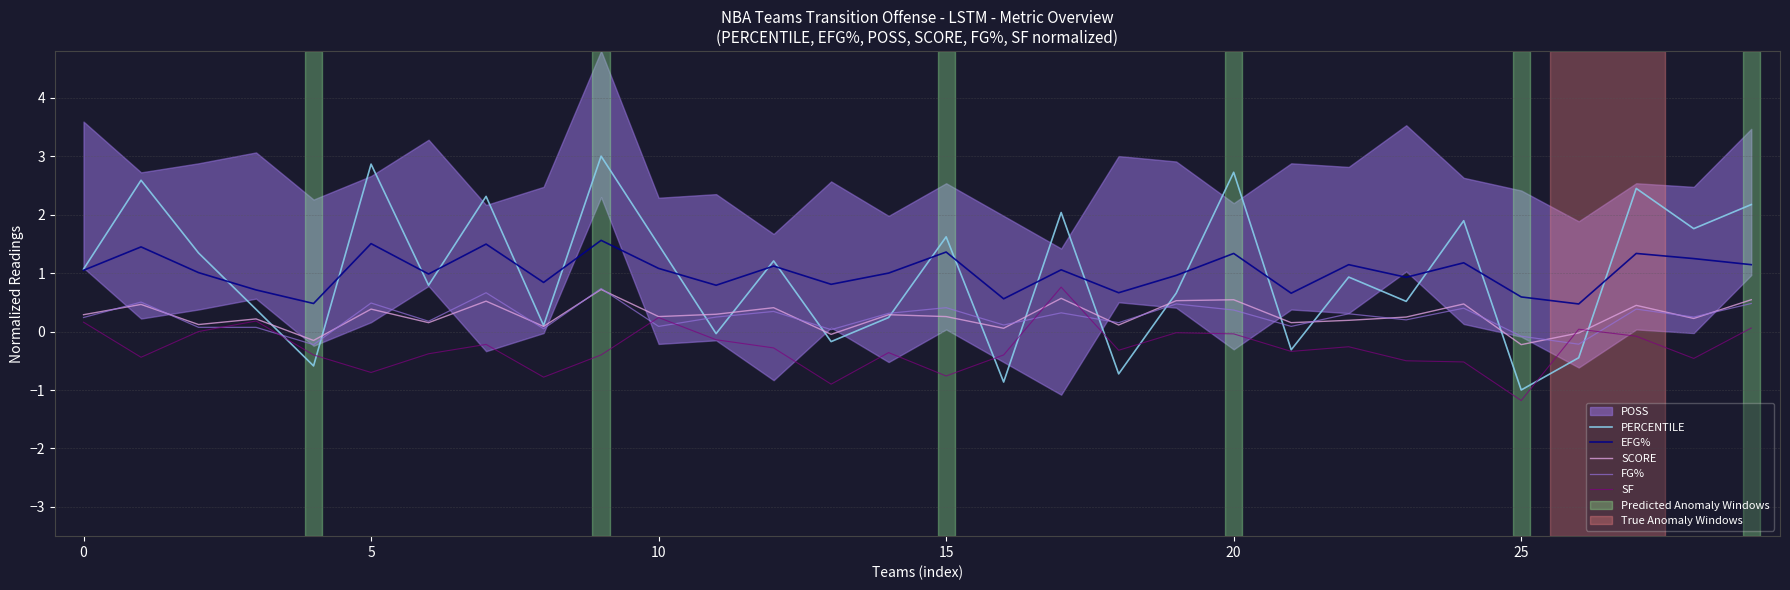

After their last crossing, which series has the higher values: PERCENTILE or EFG%?

PERCENTILE